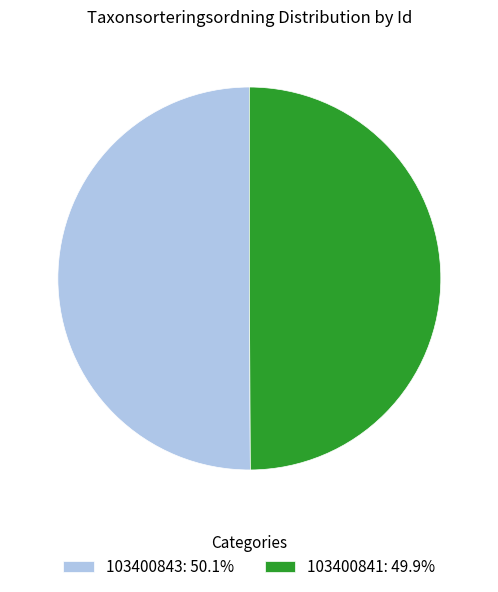

Approximately how many times larger is the value at 103400841: 49.9% compared to 103400843: 50.1%?

1.0